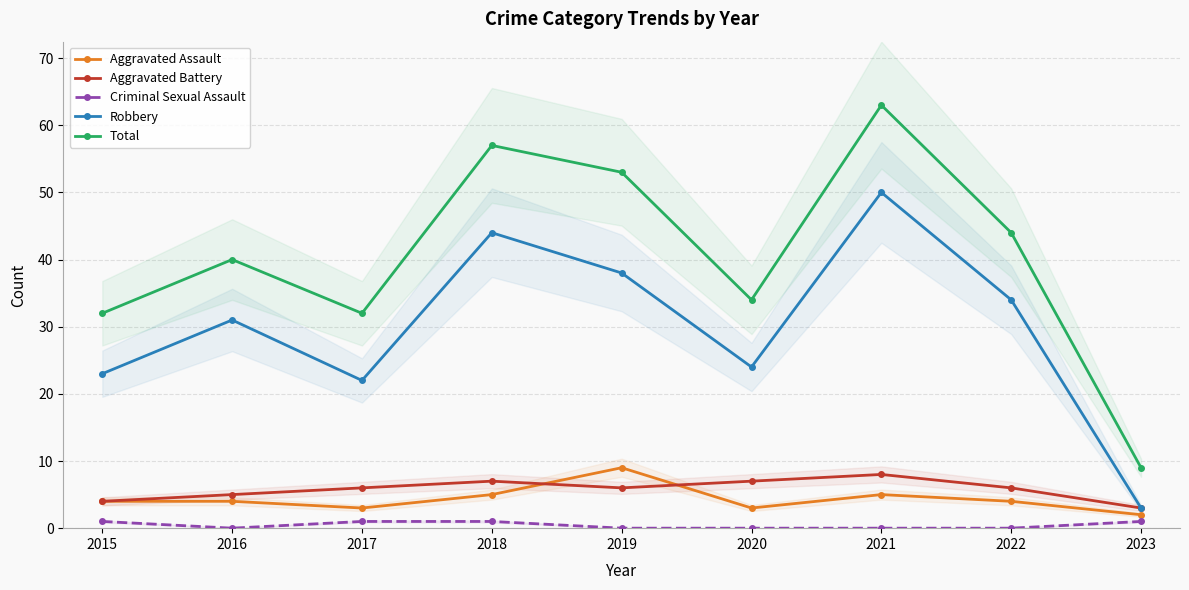

Reading right to left, transcribe all the data shown in this chart.

Aggravated Assault: 2023=2	2022=4	2021=5	2020=3	2019=9	2018=5	2017=3	2016=4	2015=4
Aggravated Battery: 2023=3	2022=6	2021=8	2020=7	2019=6	2018=7	2017=6	2016=5	2015=4
Criminal Sexual Assault: 2023=1	2022=0	2021=0	2020=0	2019=0	2018=1	2017=1	2016=0	2015=1
Robbery: 2023=3	2022=34	2021=50	2020=24	2019=38	2018=44	2017=22	2016=31	2015=23
Total: 2023=9	2022=44	2021=63	2020=34	2019=53	2018=57	2017=32	2016=40	2015=32